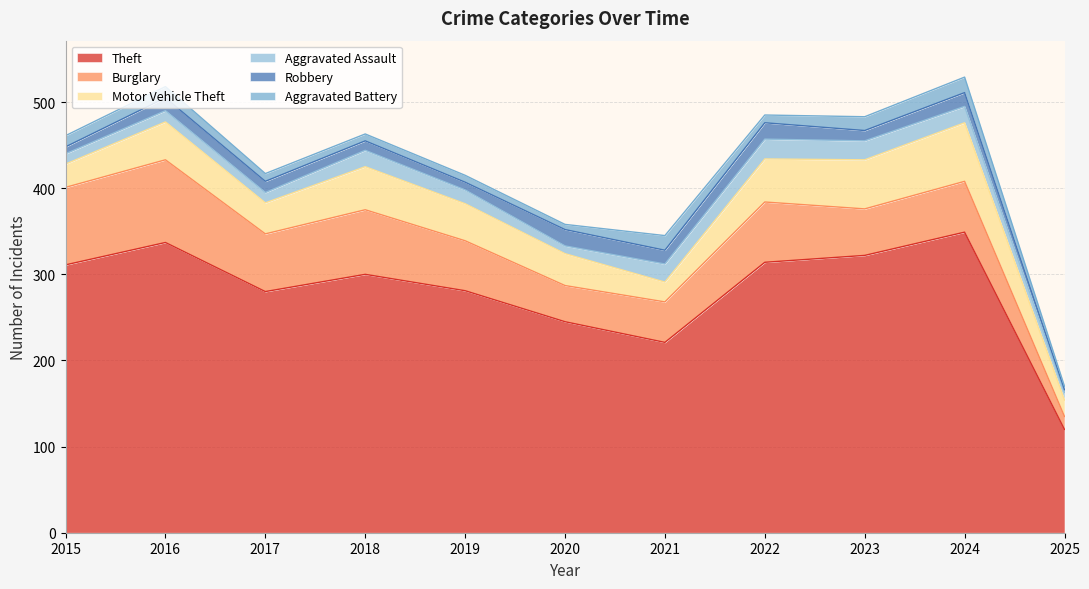

Which label corresponds to the smallest value in the chart?

2025